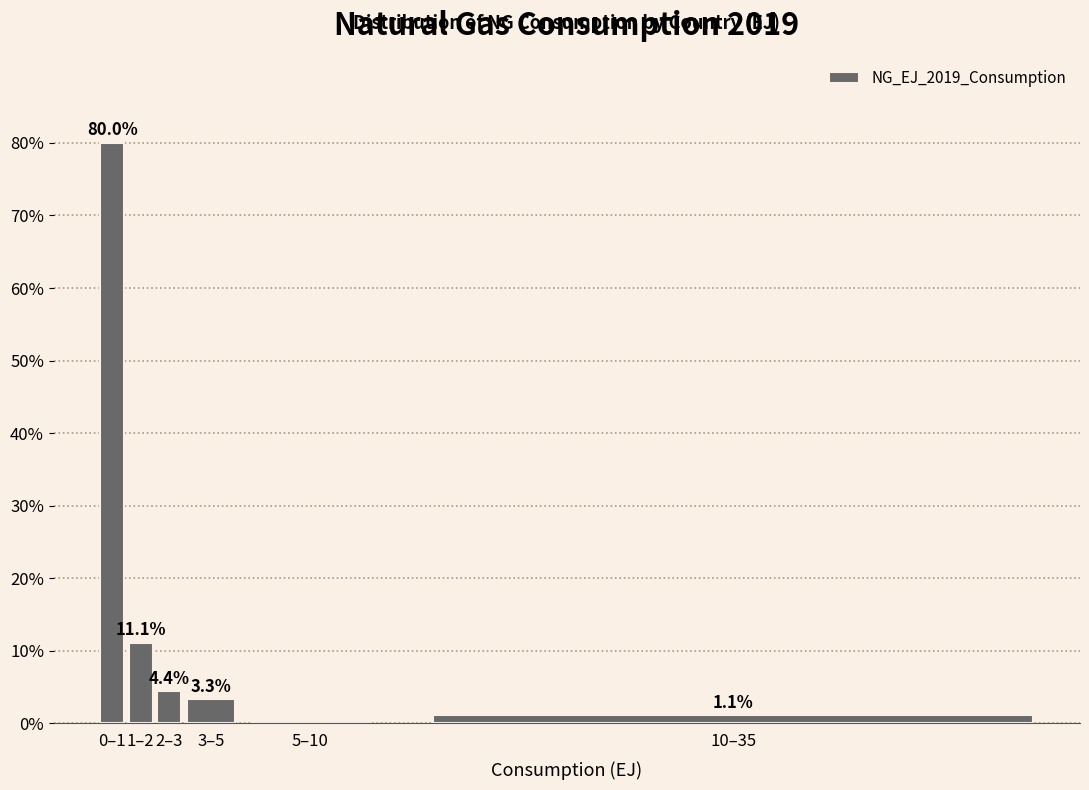

Reading left to right, what are all the values shown in this chart?

0–1=80.0	1–2=11.1	2–3=4.4	3–5=3.3	5–10=0.0	10–35=1.1